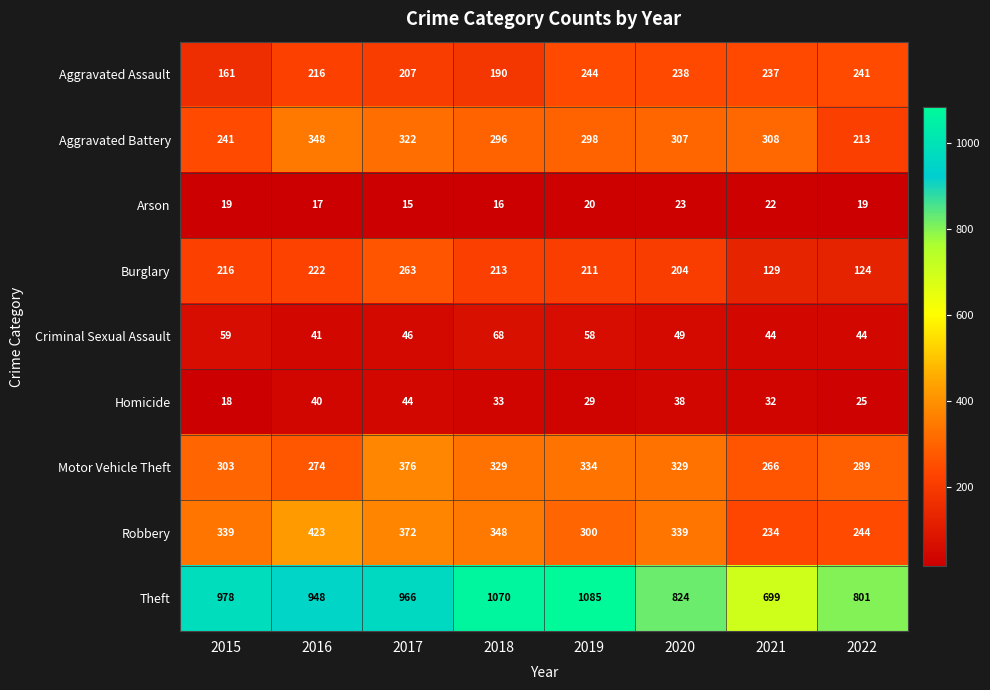

Rank the series at 2015 from lowest to highest value.

Homicide, Arson, Criminal Sexual Assault, Aggravated Assault, Burglary, Aggravated Battery, Motor Vehicle Theft, Robbery, Theft